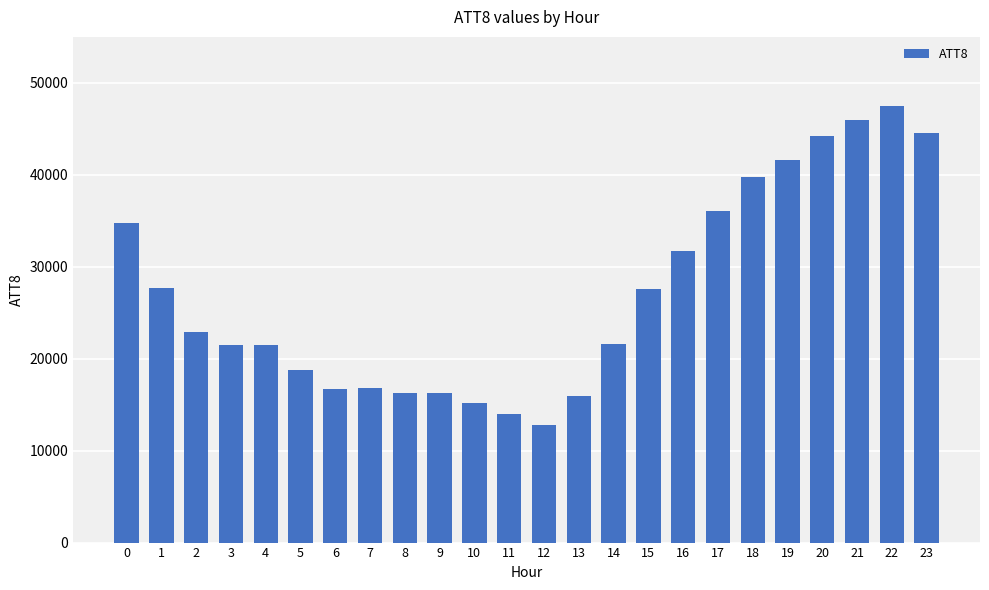

What is the value of the 8th bar from the left?

16800